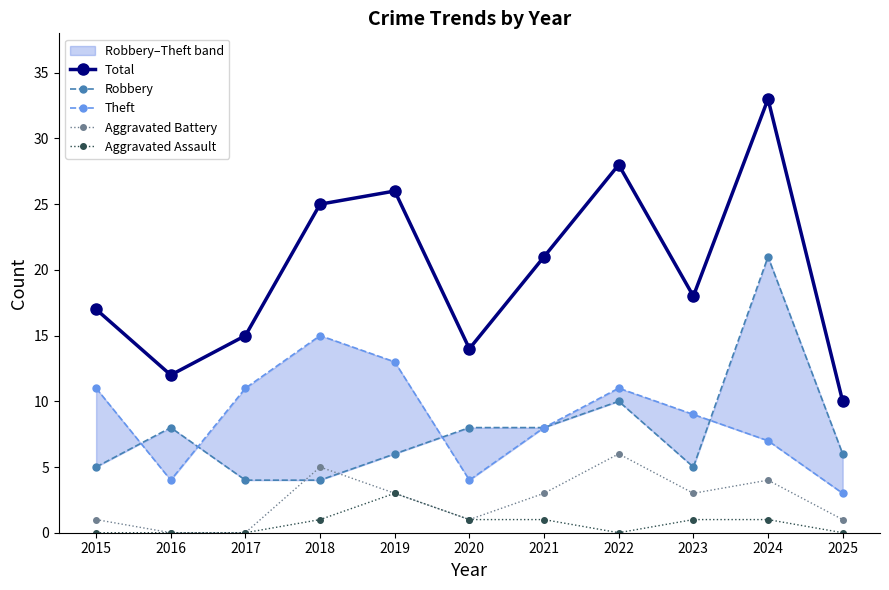

Reading right to left, transcribe all the data shown in this chart.

Total: 2025=10	2024=33	2023=18	2022=28	2021=21	2020=14	2019=26	2018=25	2017=15	2016=12	2015=17
Robbery: 2025=6	2024=21	2023=5	2022=10	2021=8	2020=8	2019=6	2018=4	2017=4	2016=8	2015=5
Theft: 2025=3	2024=7	2023=9	2022=11	2021=8	2020=4	2019=13	2018=15	2017=11	2016=4	2015=11
Aggravated Battery: 2025=1	2024=4	2023=3	2022=6	2021=3	2020=1	2019=3	2018=5	2017=0	2016=0	2015=1
Aggravated Assault: 2025=0	2024=1	2023=1	2022=0	2021=1	2020=1	2019=3	2018=1	2017=0	2016=0	2015=0